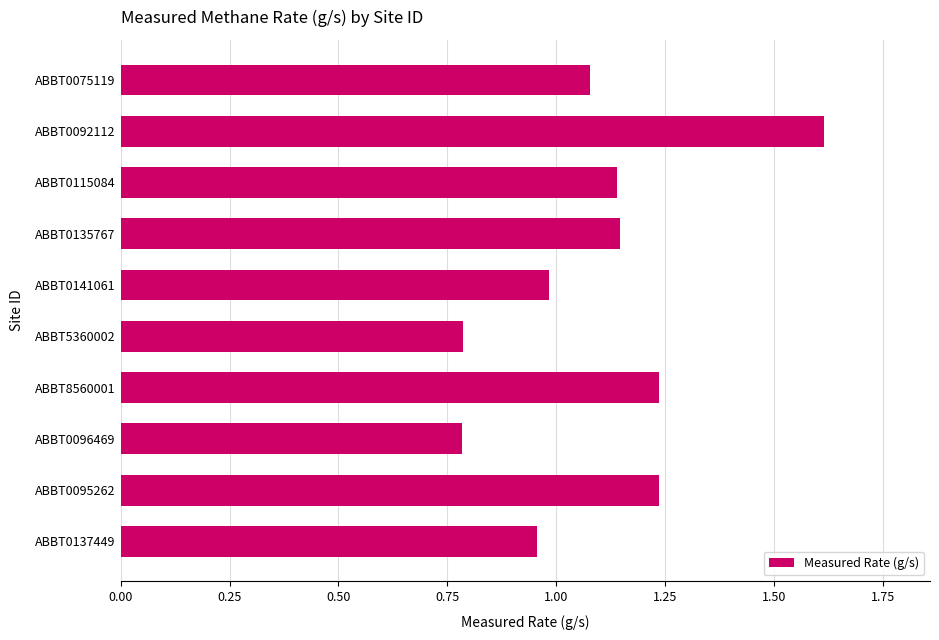

Which has a higher value, ABBT0075119 or ABBT0095262?

ABBT0095262